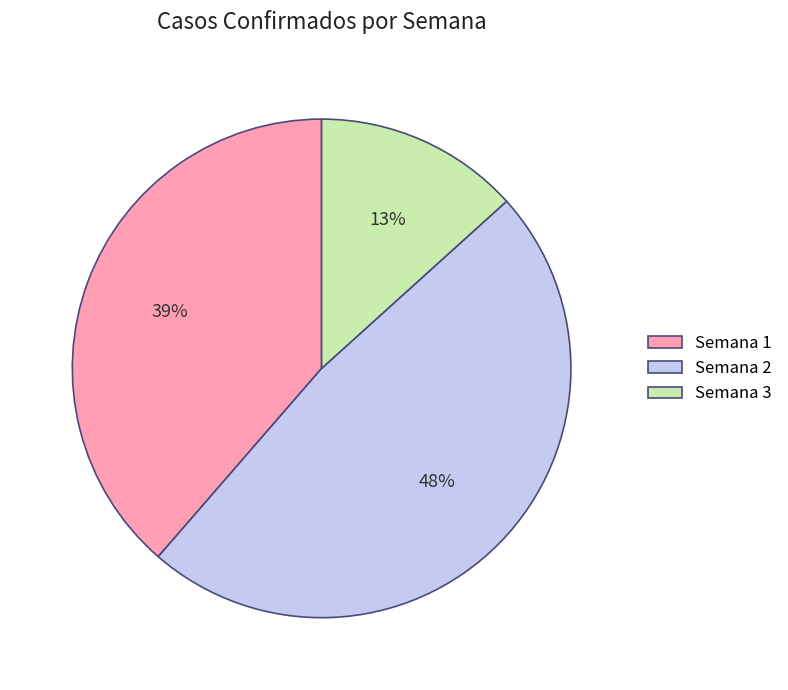

Is there a majority slice in this chart?

No